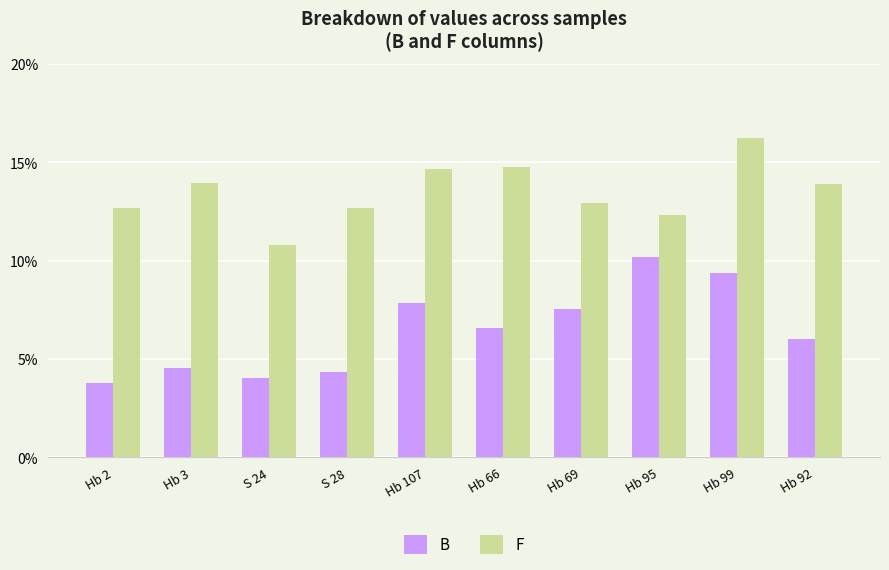

Which series has the largest range (max minus min)?

B